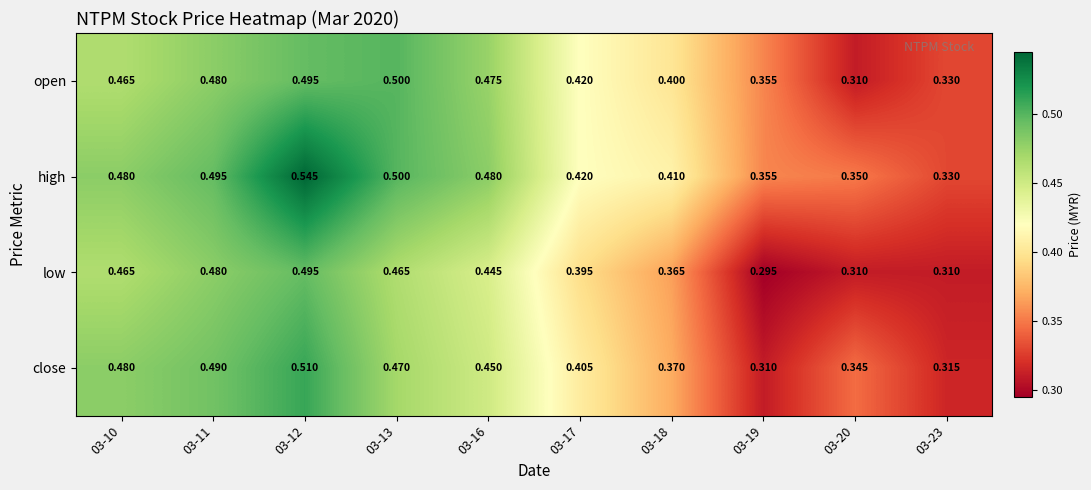

Which category has the highest value across all series?

03-12